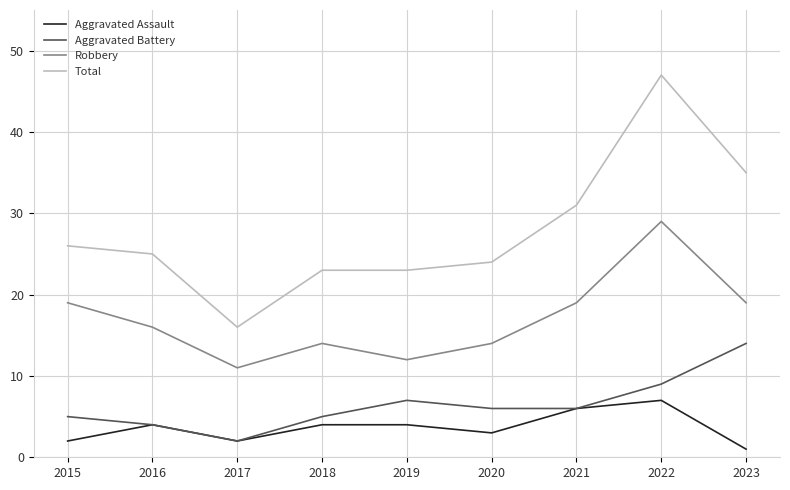

The value of Aggravated Battery at 2022 is 13. True or false?

False